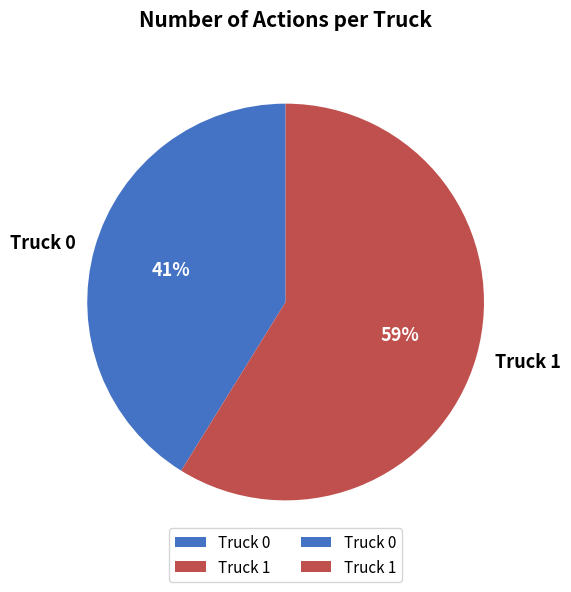

What is the ratio of the value at Truck 0 to the value at Truck 1?

0.7